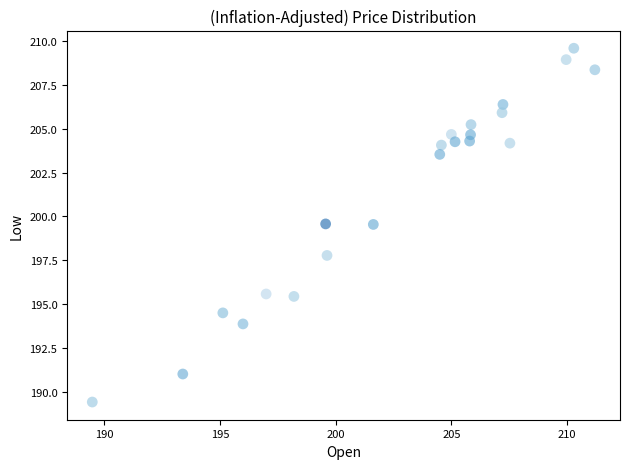

What is the range of X values (max minus min)?

21.7